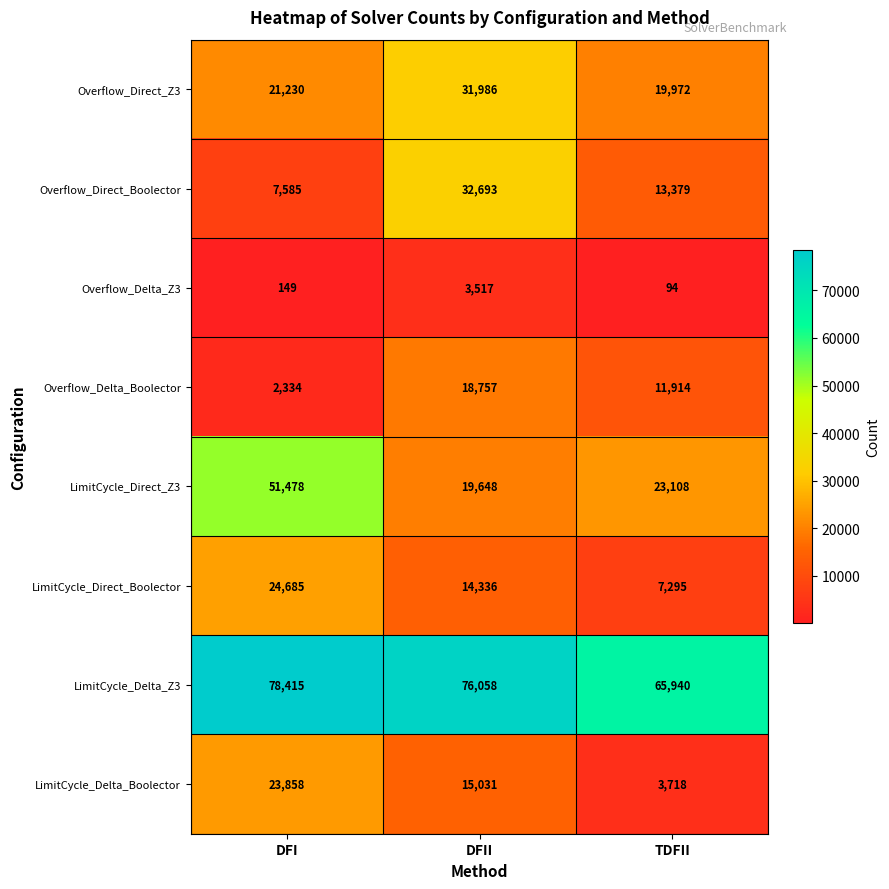

How many values in the LimitCycle_Direct_Boolector series are below 14336?

1